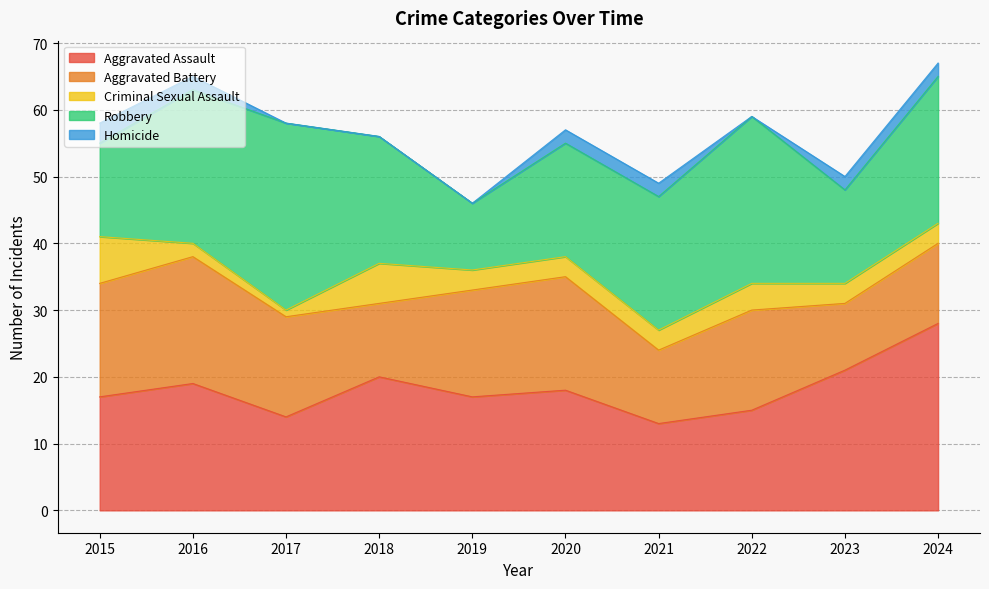

The value of Homicide at 2024 is 2. True or false?

True